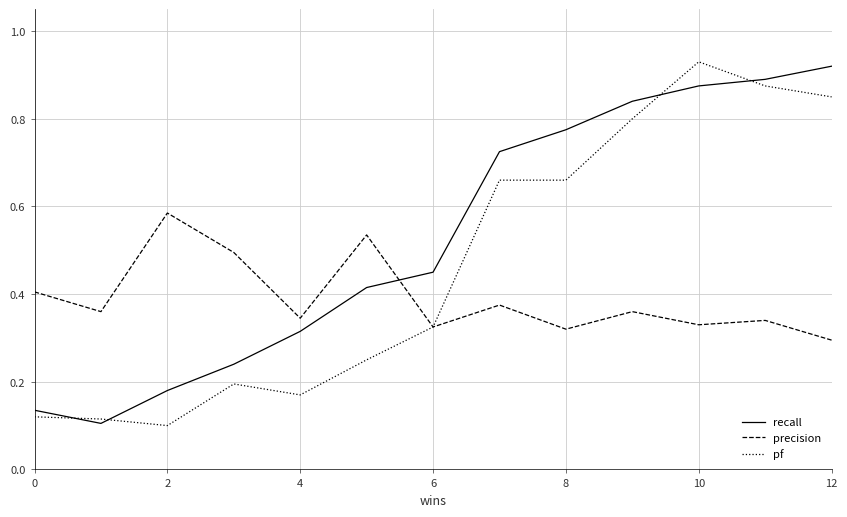

After their last crossing, which series has the higher values: precision or recall?

recall